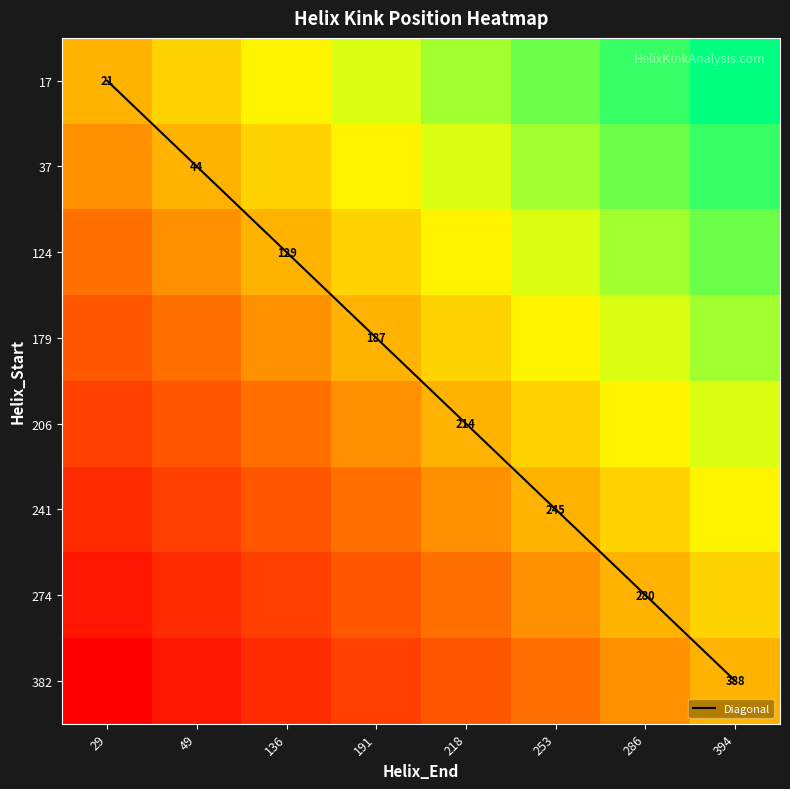

How many series are shown in this chart?

9